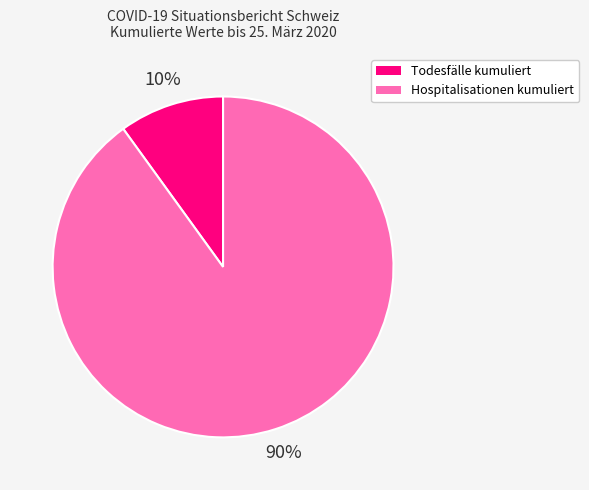

To the nearest percent, what is the difference between the largest and smallest slice percentages?

80%